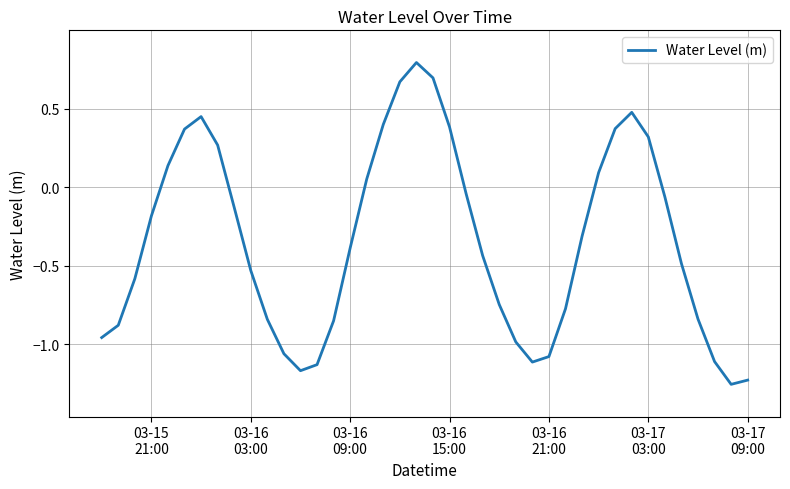

What is the difference between the maximum and minimum values?

2.0